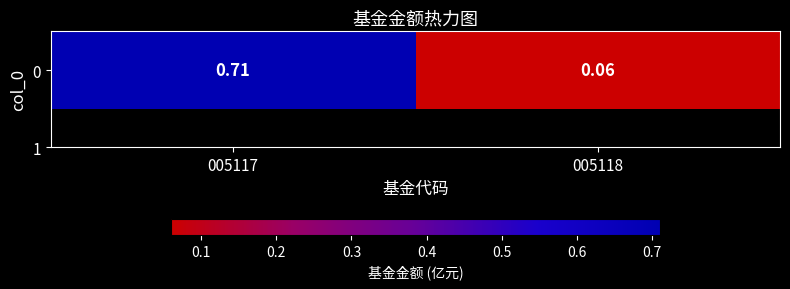

Which has a higher value, 005118 or 005117?

005117